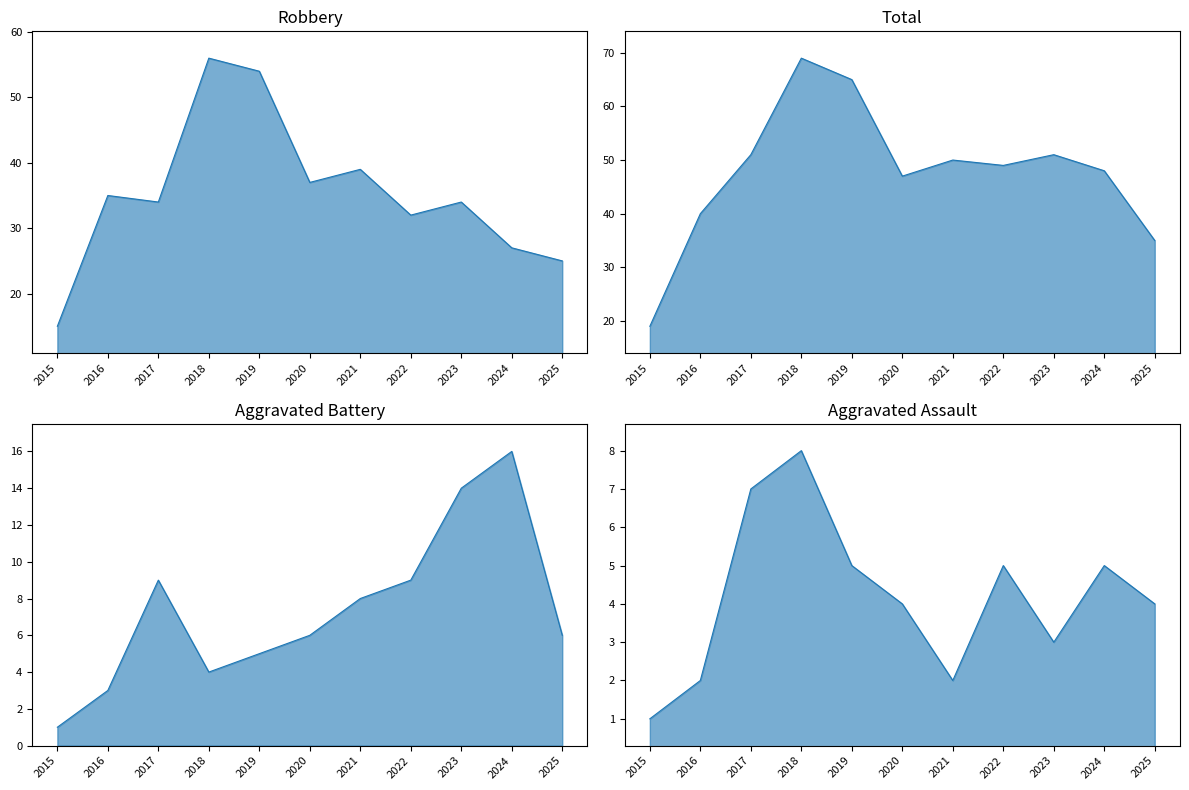

Which category has the highest value in the Aggravated Battery line series?

2024